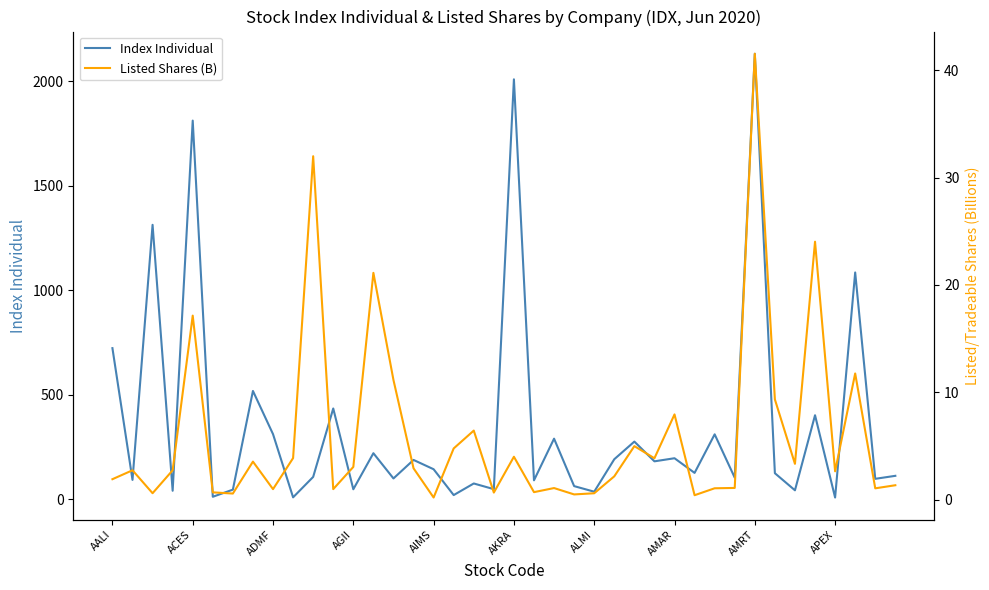

Rank the series at AALI from lowest to highest value.

Listed Shares (B), Index Individual